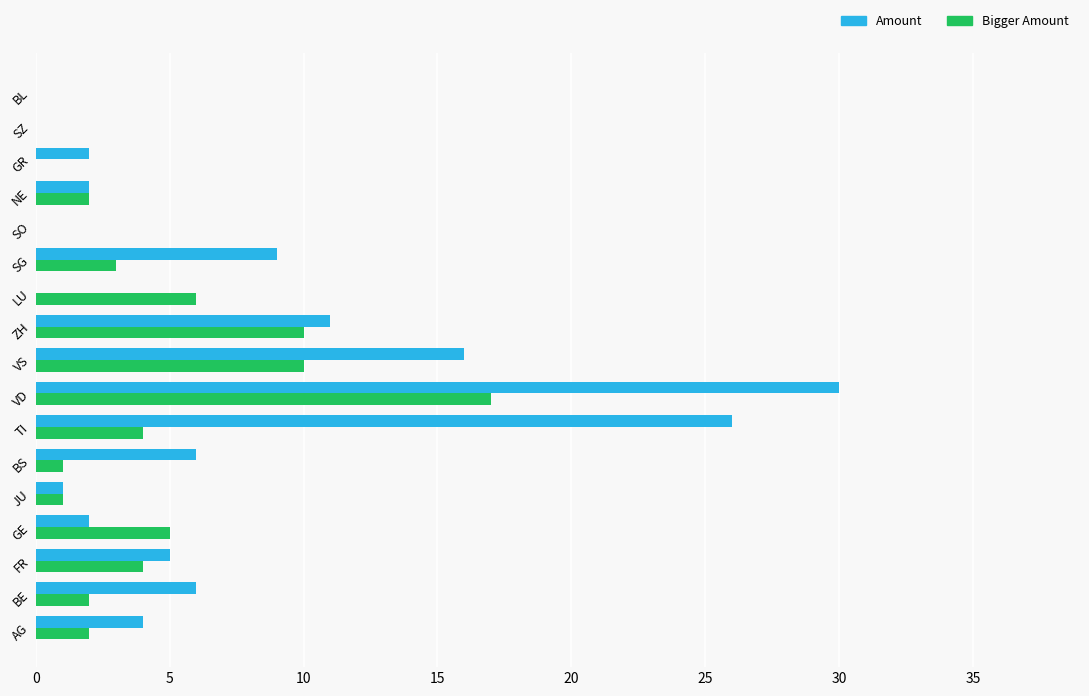

At which category is the sum across all series the highest?

VD